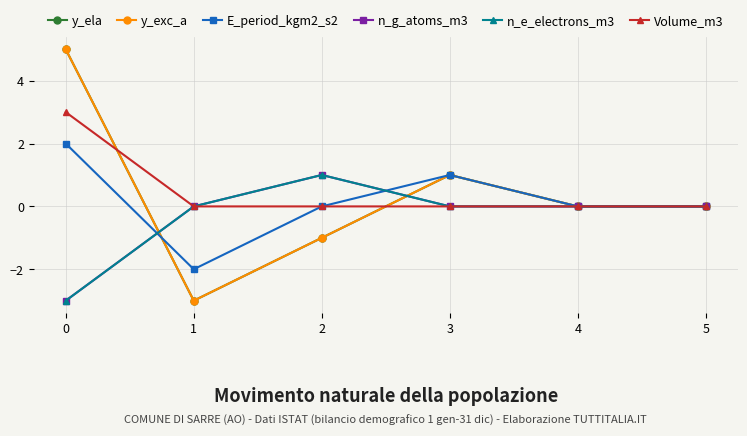

What is the maximum value for y_exc_a?

5